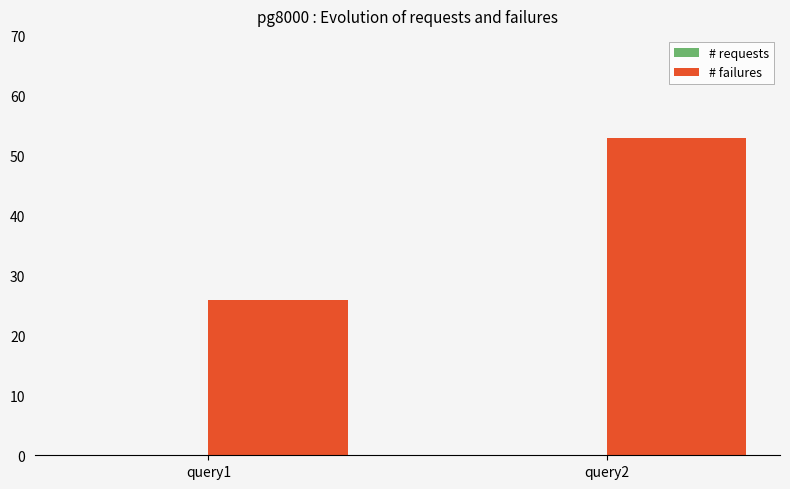

Approximately how many times larger is the value at query2 compared to query1?

2.0